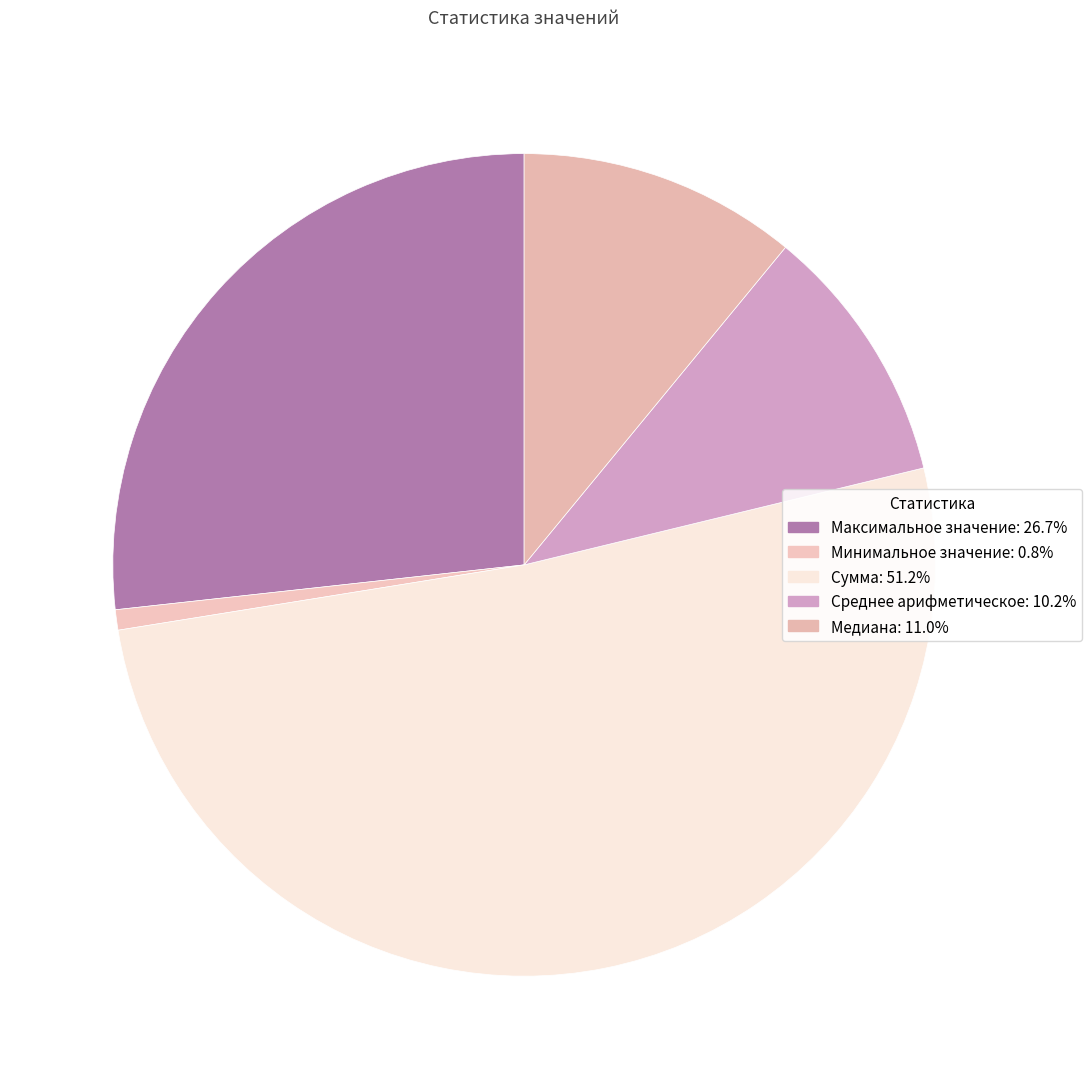

What percentage is NOT represented by Среднее арифметическое?

89.8%